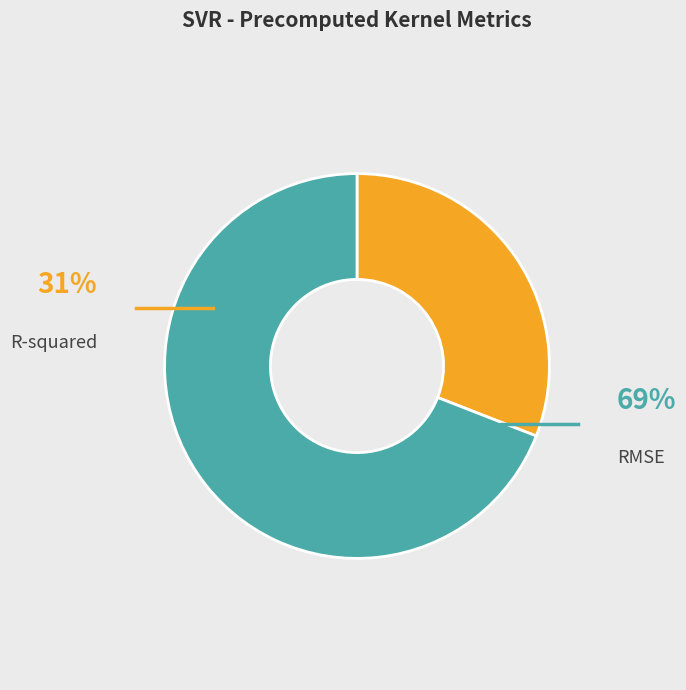

How many slices are in this pie chart?

2